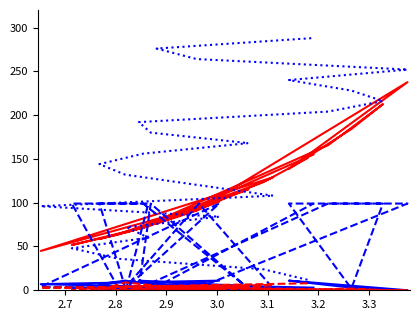

True or false: col_15 has more than 1 points higher than both neighbors.

True